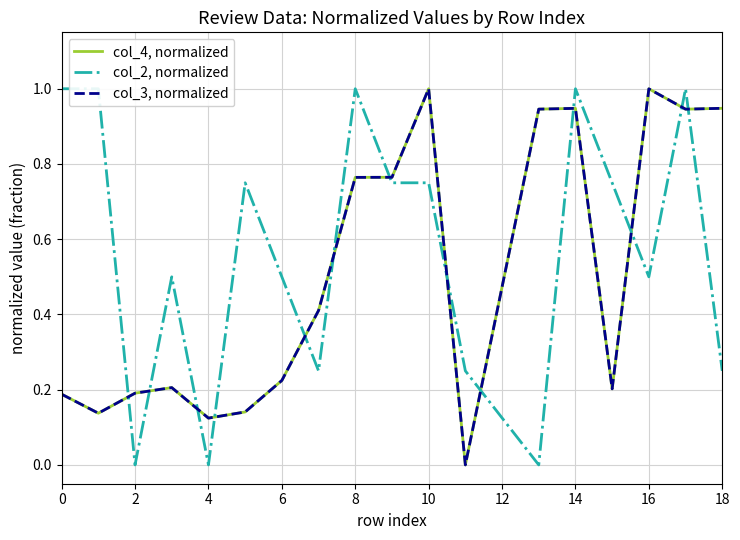

Which series has the largest range (max minus min)?

col_4, normalized